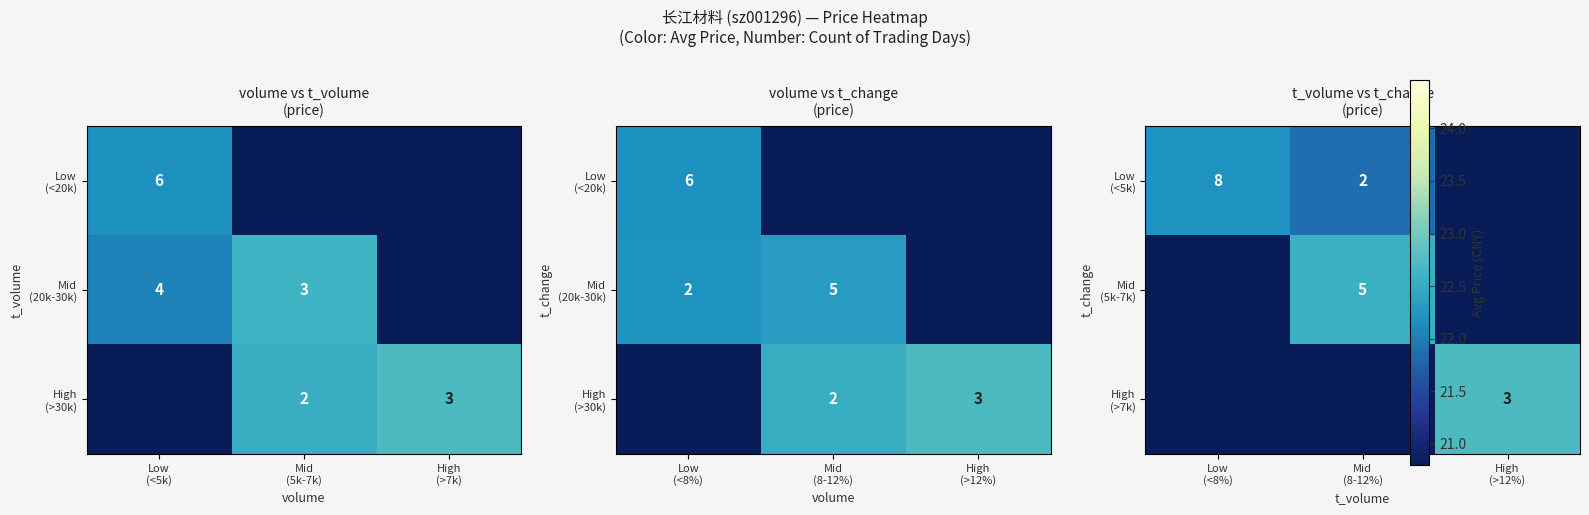

How many distinct data groups are displayed?

3